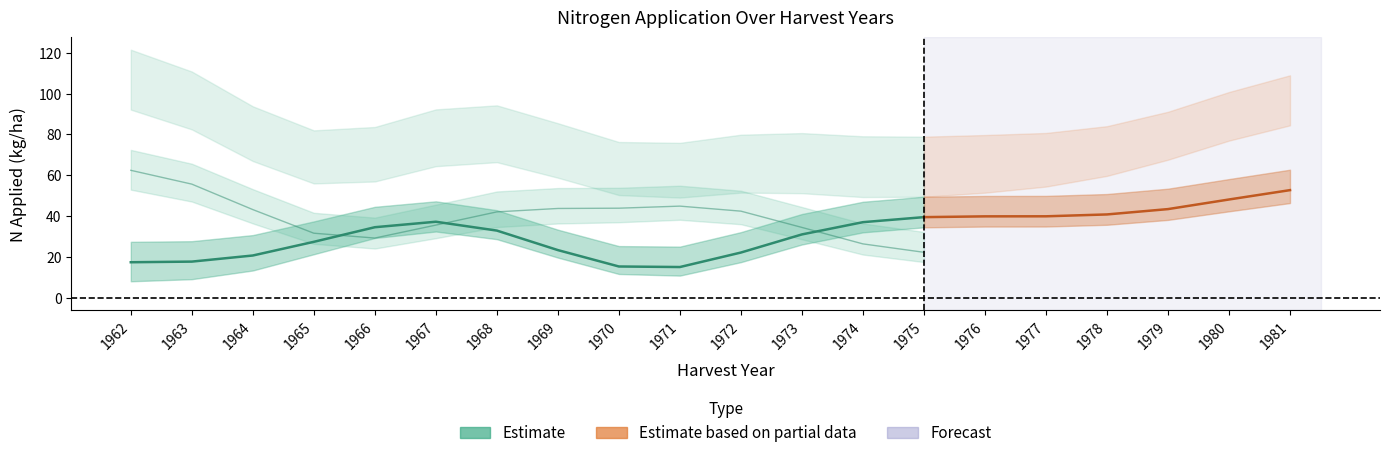

Between 1971 and 1968, which is larger?

1968